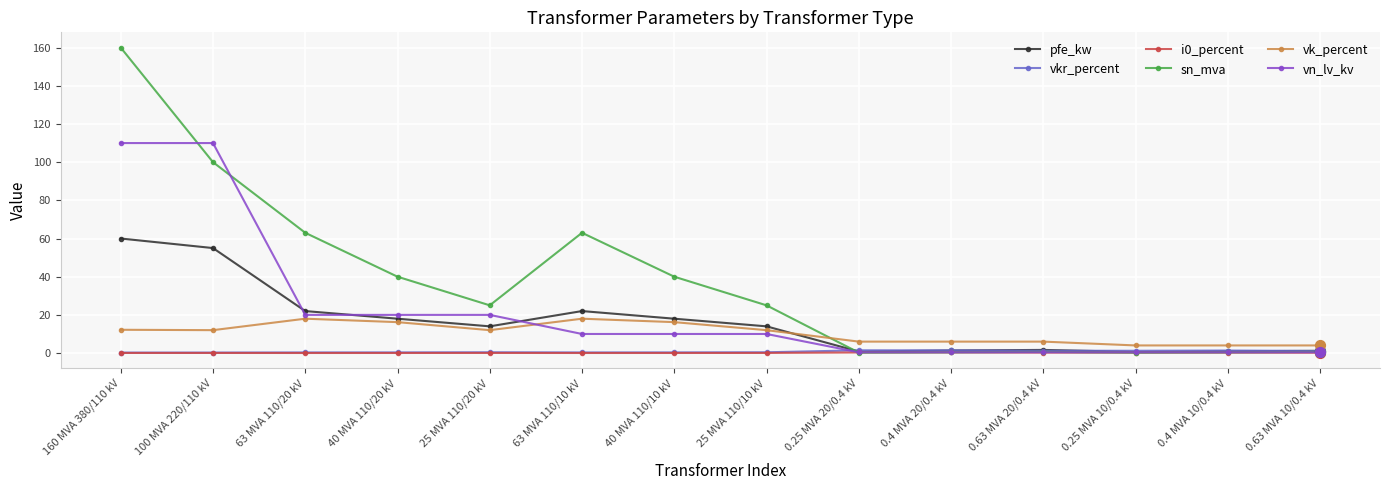

Between 100 MVA 220/110 kV and 25 MVA 110/20 kV, which series saw the biggest shift?

vn_lv_kv